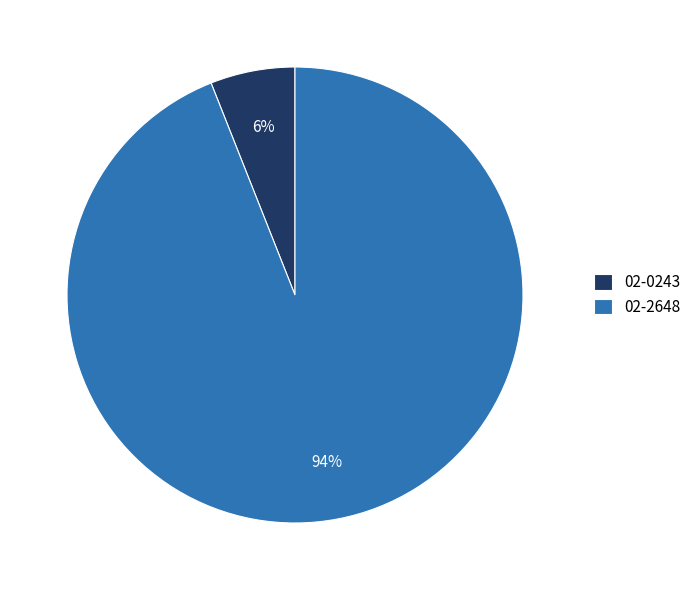

What is the ratio of the value at 02-0243 to the value at 02-2648?

0.1